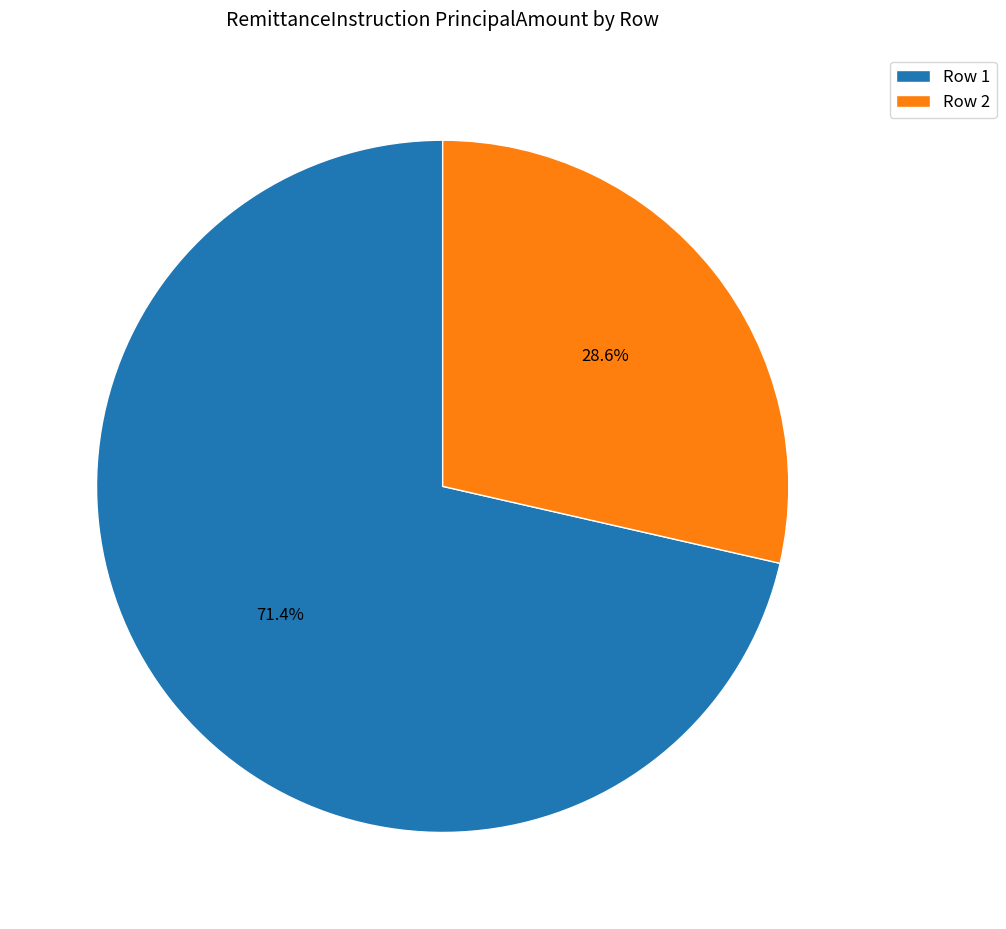

What percentage do Row 2 and Row 1 together represent?

100.0%